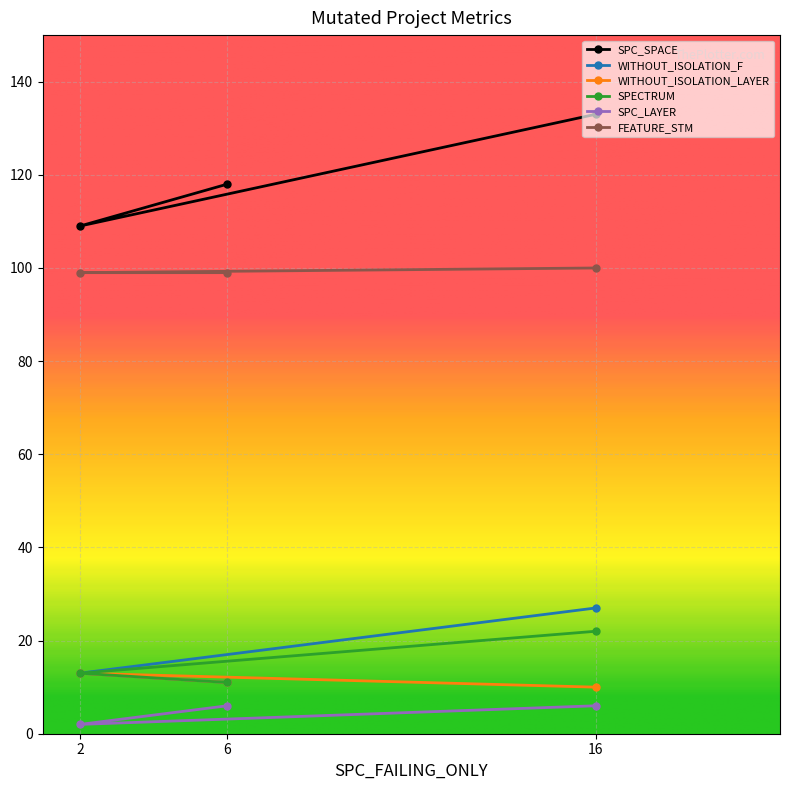

What position from the left is 16?

3